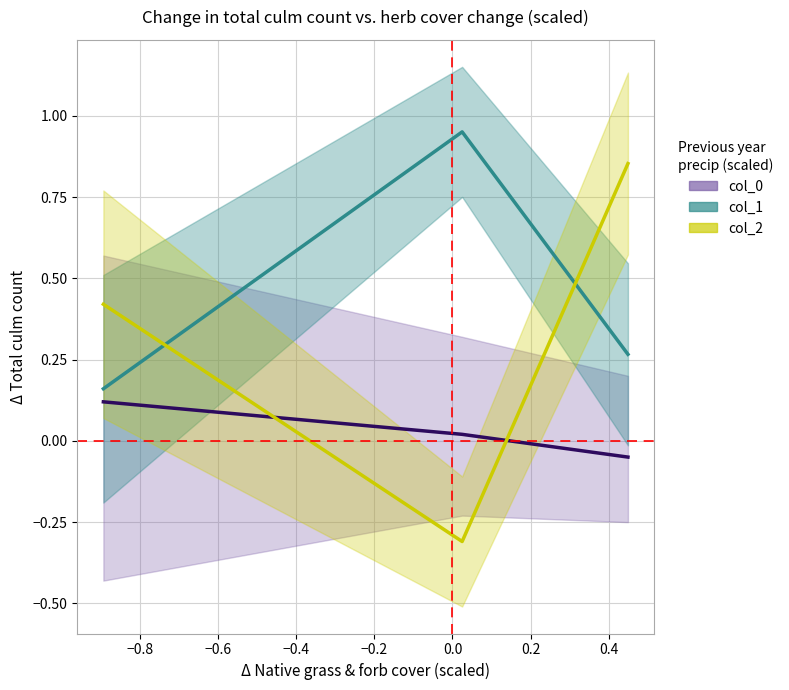

Which series has the largest range (max minus min)?

col_2